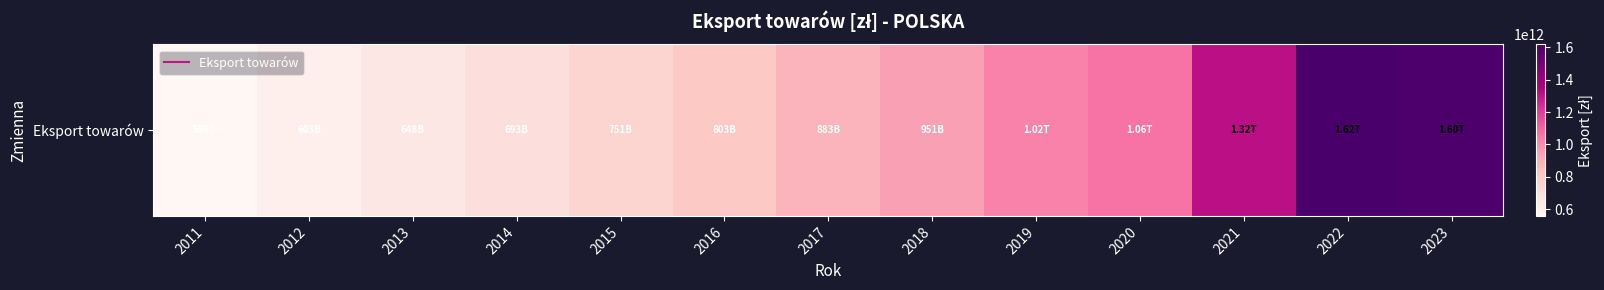

Rank the categories by value from highest to lowest.

2022, 2023, 2021, 2020, 2019, 2018, 2017, 2016, 2015, 2014, 2013, 2012, 2011